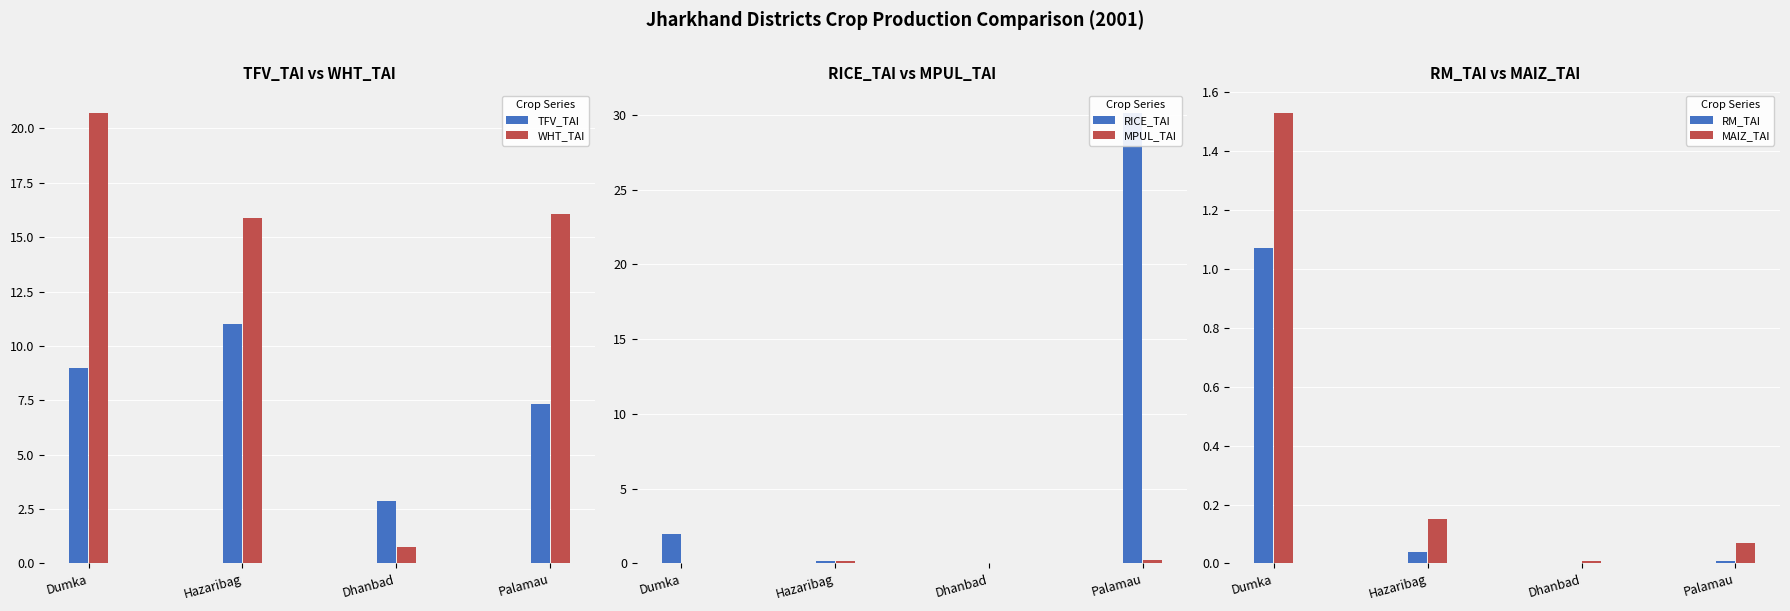

Rank the categories by RM_TAI value from highest to lowest.

Dumka, Hazaribag, Palamau, Dhanbad